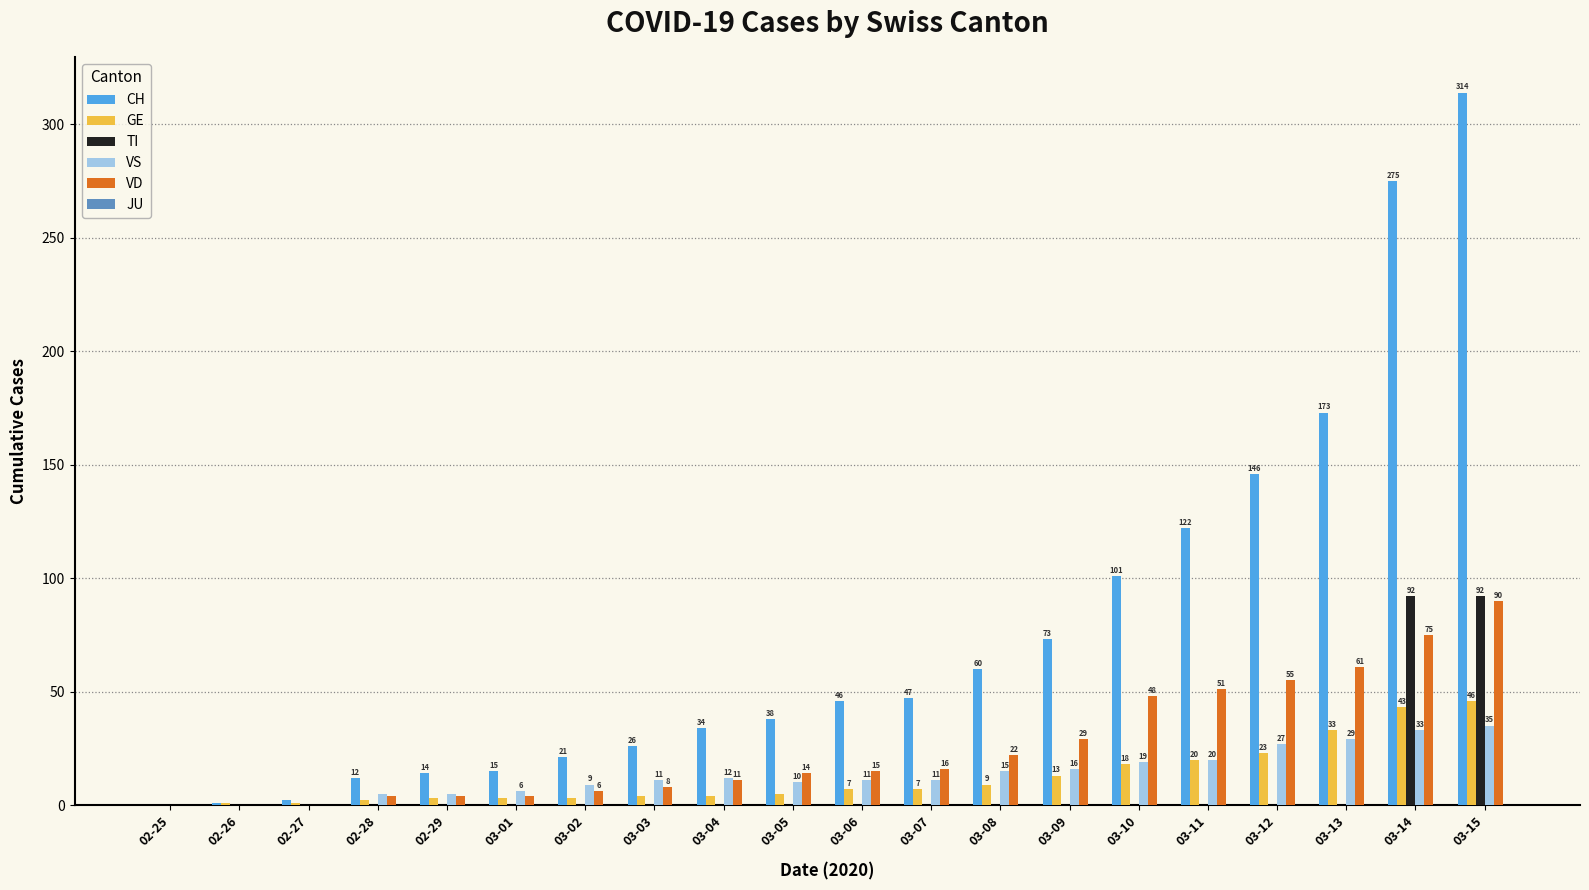

What is the average value of the CH series?

76